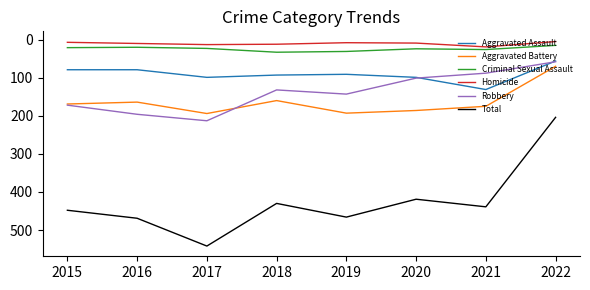

What are all the series names shown in the legend?

Aggravated Assault, Aggravated Battery, Criminal Sexual Assault, Homicide, Robbery, Total